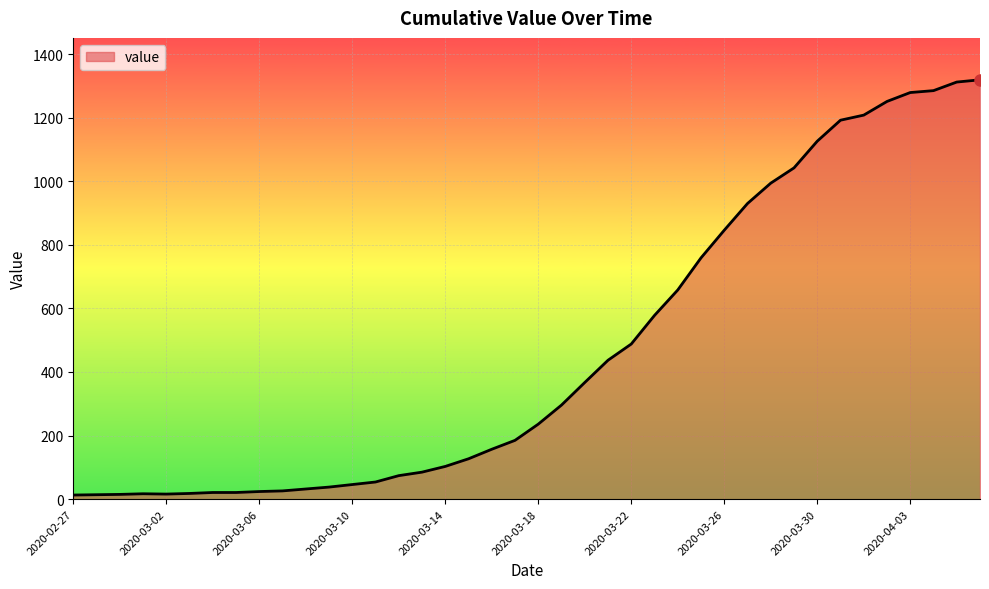

What is the greatest value displayed?

1319